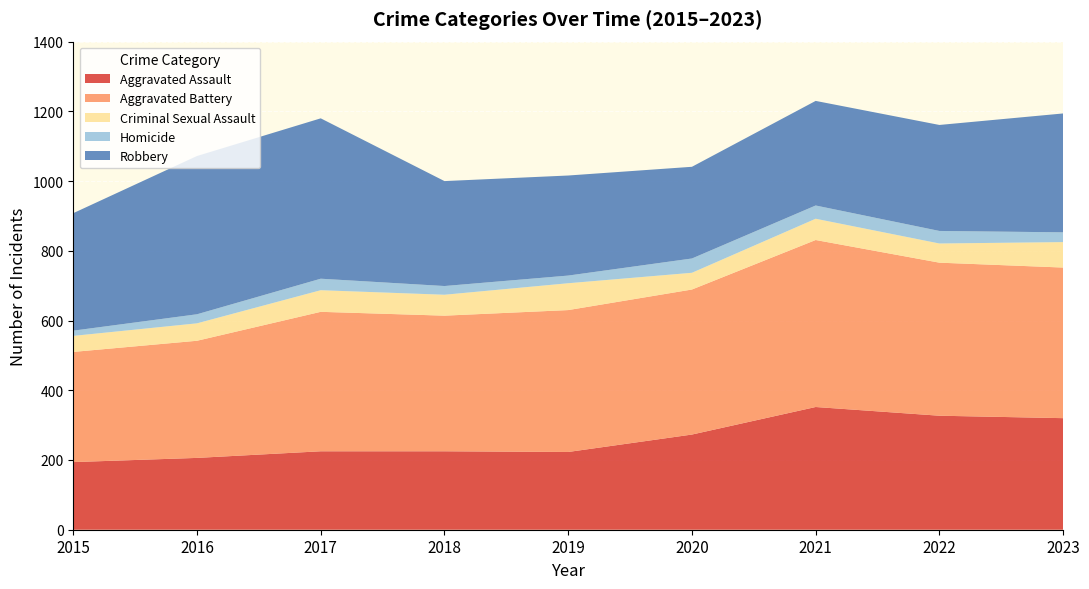

Reading left to right, transcribe all the data shown in this chart.

Aggravated Assault: 2015=194	2016=206	2017=225	2018=225	2019=223	2020=273	2021=352	2022=327	2023=320
Aggravated Battery: 2015=316	2016=336	2017=400	2018=389	2019=407	2020=416	2021=479	2022=439	2023=432
Criminal Sexual Assault: 2015=46	2016=50	2017=62	2018=60	2019=77	2020=48	2021=61	2022=55	2023=73
Homicide: 2015=15	2016=26	2017=33	2018=25	2019=22	2020=41	2021=38	2022=36	2023=28
Robbery: 2015=337	2016=454	2017=460	2018=301	2019=287	2020=263	2021=300	2022=304	2023=341